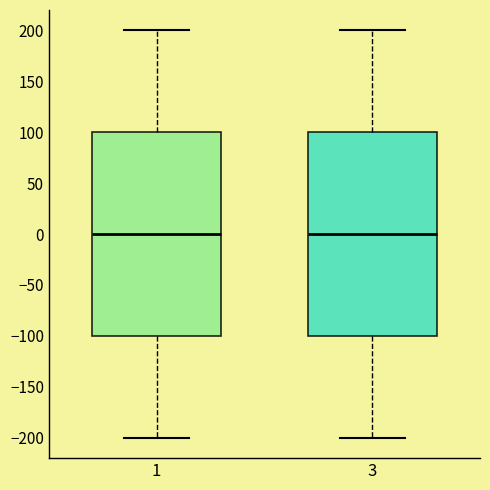

Reading left to right, transcribe this box plot: for each box, give where its median line is, the range the box spans, and where its two whiskers end, as read against the y-axis. The values are not printed on the chart, so give them approximately, as read against the axis.

1: median 0, box -100 to 100, whiskers -200 to 200
3: median 0, box -100 to 100, whiskers -200 to 200